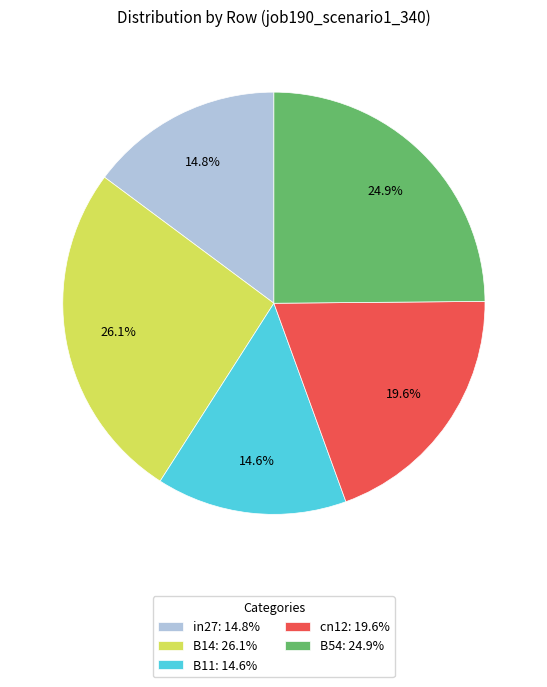

How many slices are in this pie chart?

5